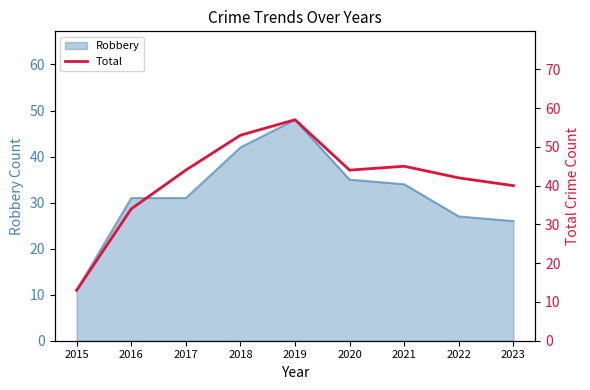

Is it true that the value at 2023 is 40?

True